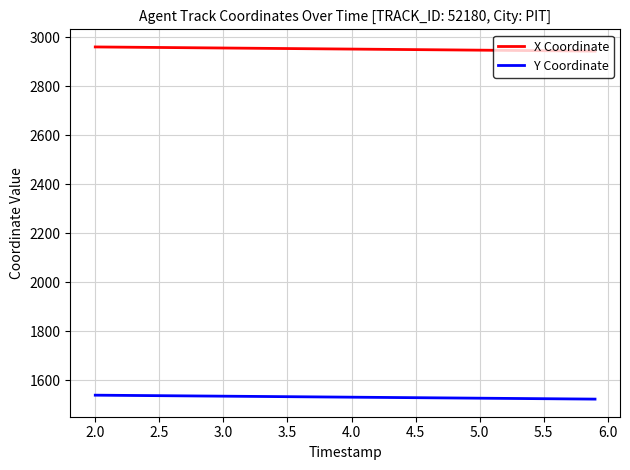

Rank the series by their average value, from highest to lowest.

X Coordinate, Y Coordinate